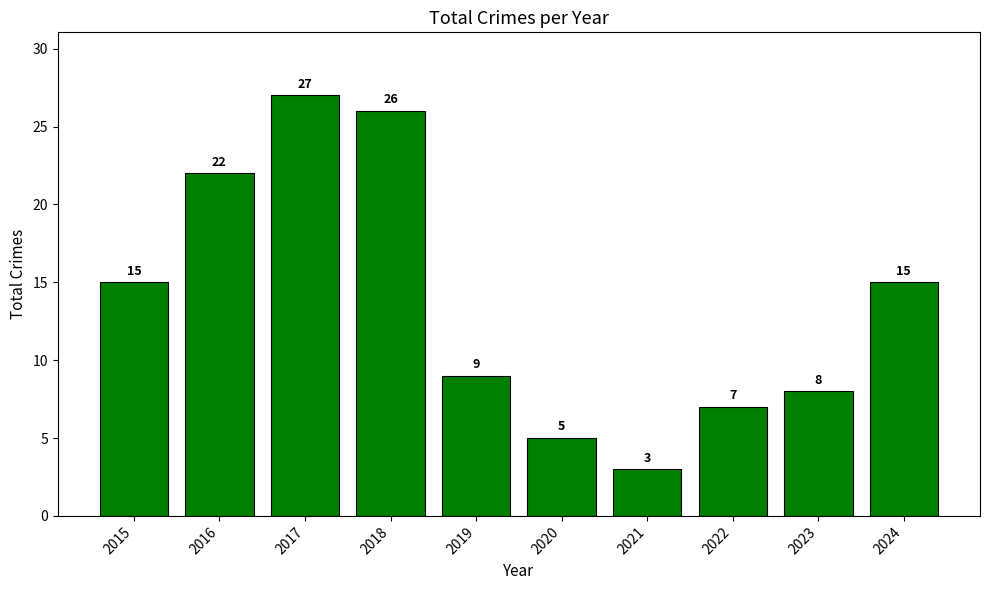

How many data points does each series have?

10